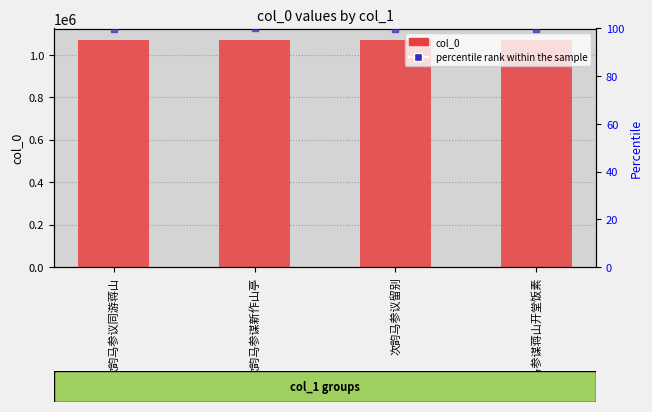

At which category is the sum across all series the highest?

次韵马参谋新作山亭